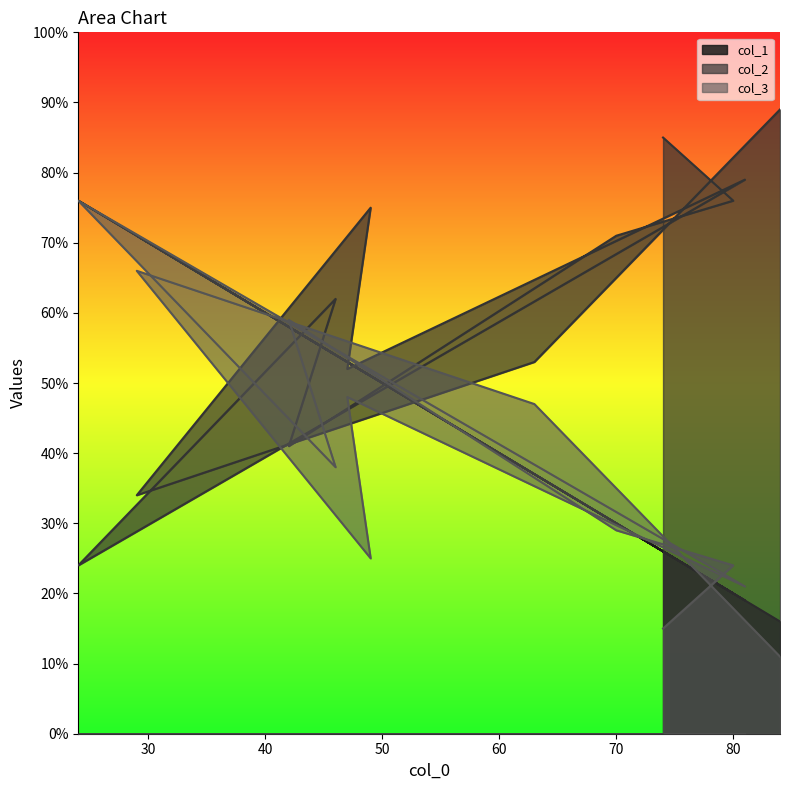

Where is the first local minimum for col_3?

49